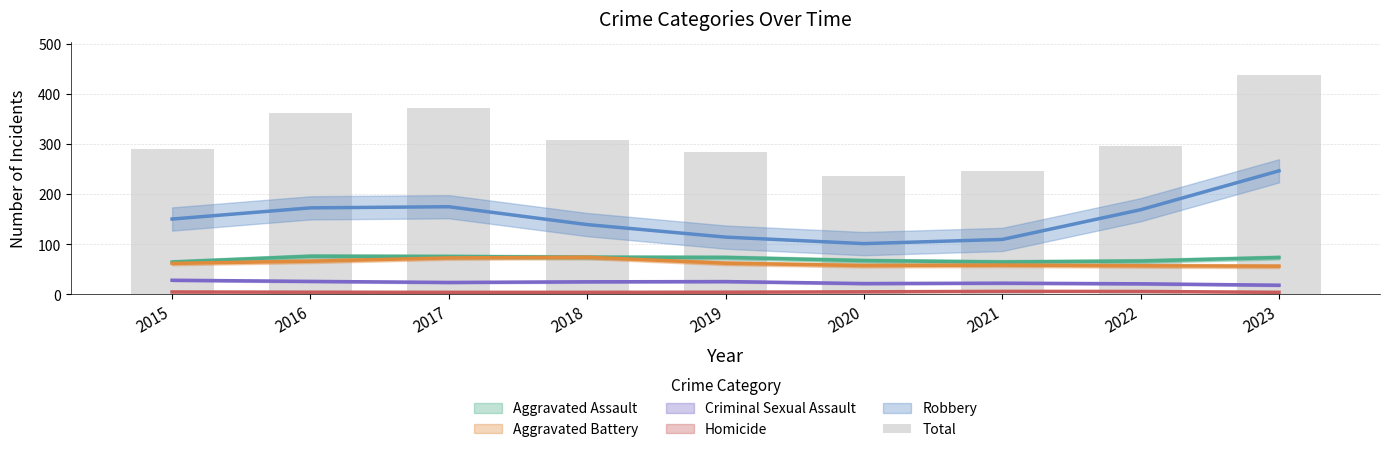

Where is the data nearest to the value 337?

2016